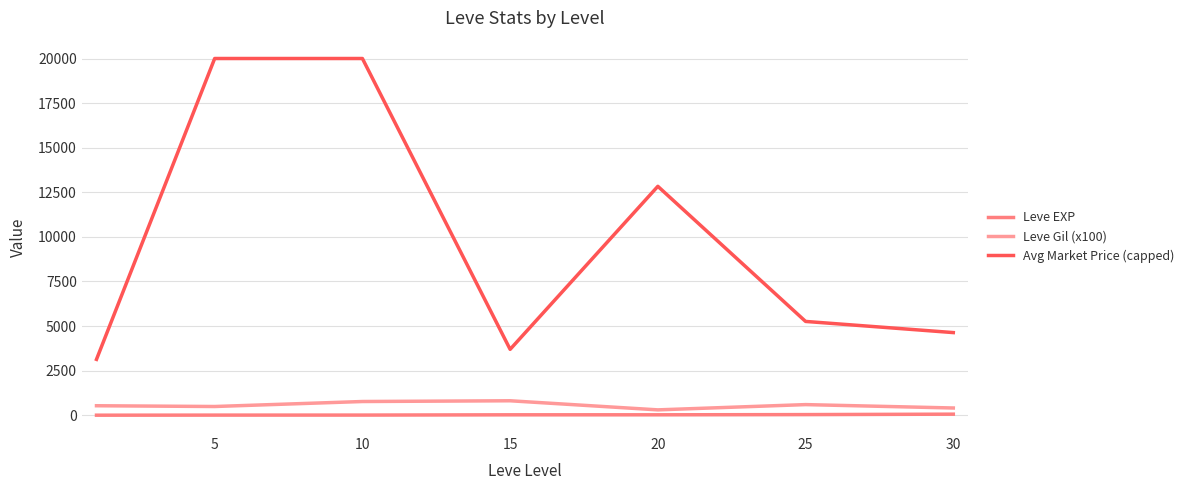

What is the maximum value shown in the chart?

20000.0